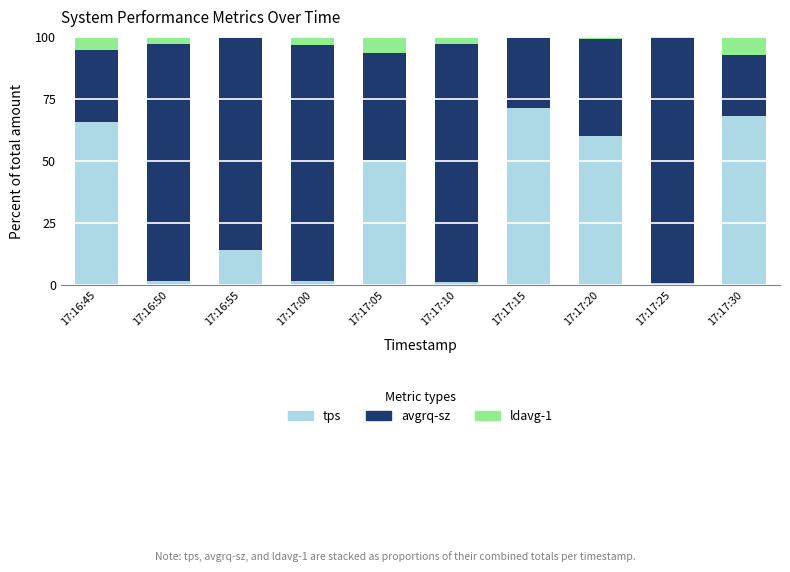

Is it true that tps equals 1.1 at 17:17:10?

True